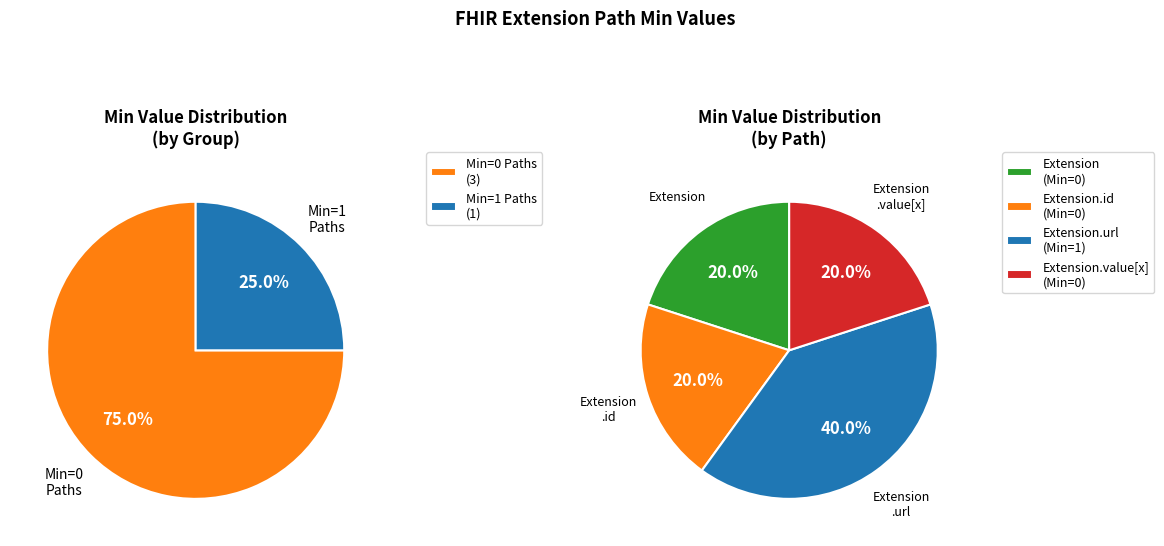

What is the change in value from Extension to Extension.url?

+1